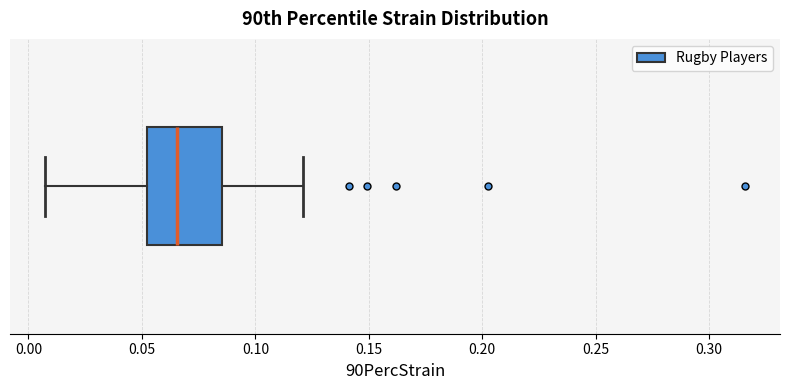

Transcribe this box plot: give where the median line is, the range the box spans, and where the two whiskers end, as read against the x-axis. The values are not printed on the chart, so give them approximately, as read against the axis.

median 0.065, box 0.050 to 0.085, whiskers 0.005 to 0.120